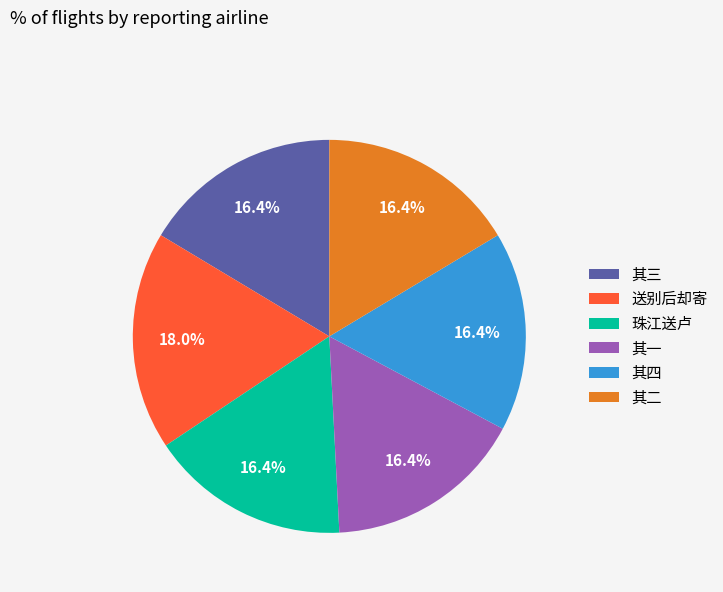

Combined, what portion of the pie is 珠江送卢 and 其四?

32.8%